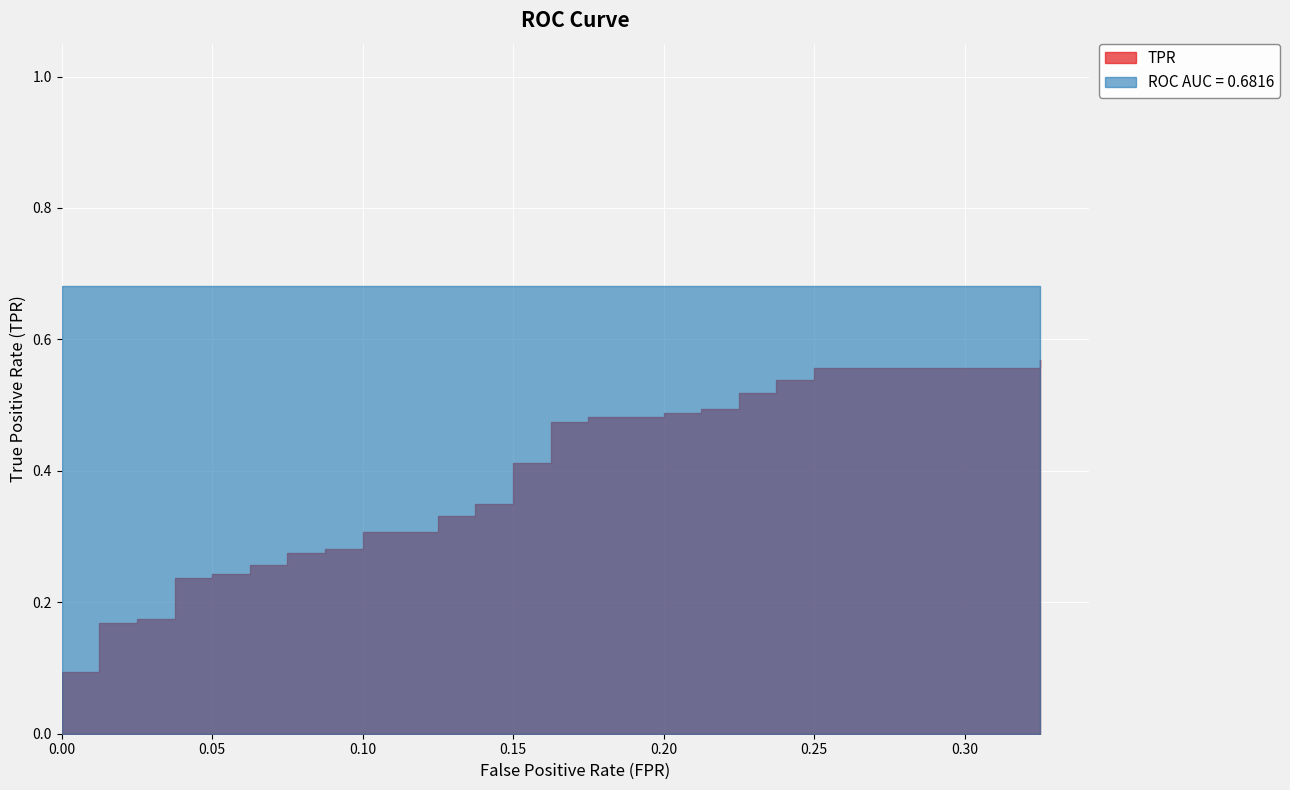

True or false: tpr and fpr intersect in this chart.

False